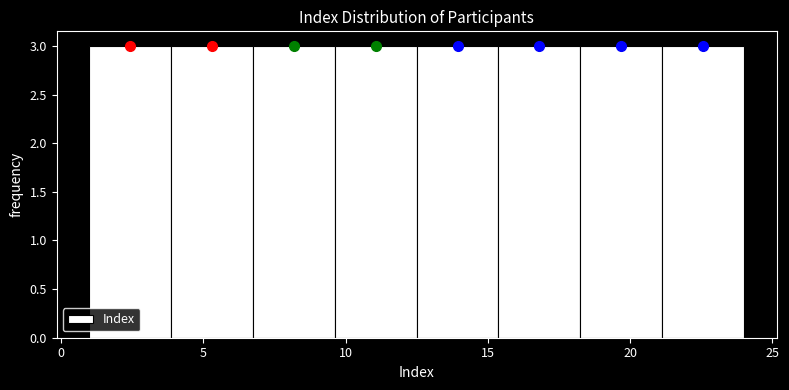

What is the height of the bar covering 9.5 to 12.5 on the x-axis? Neither the bar edges nor the heights are printed on the chart, so give them approximately, as read against the axes.

3